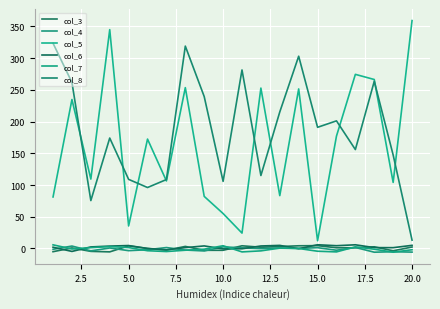

What is the difference between the second highest and minimum values in the col_8 series?

305.8